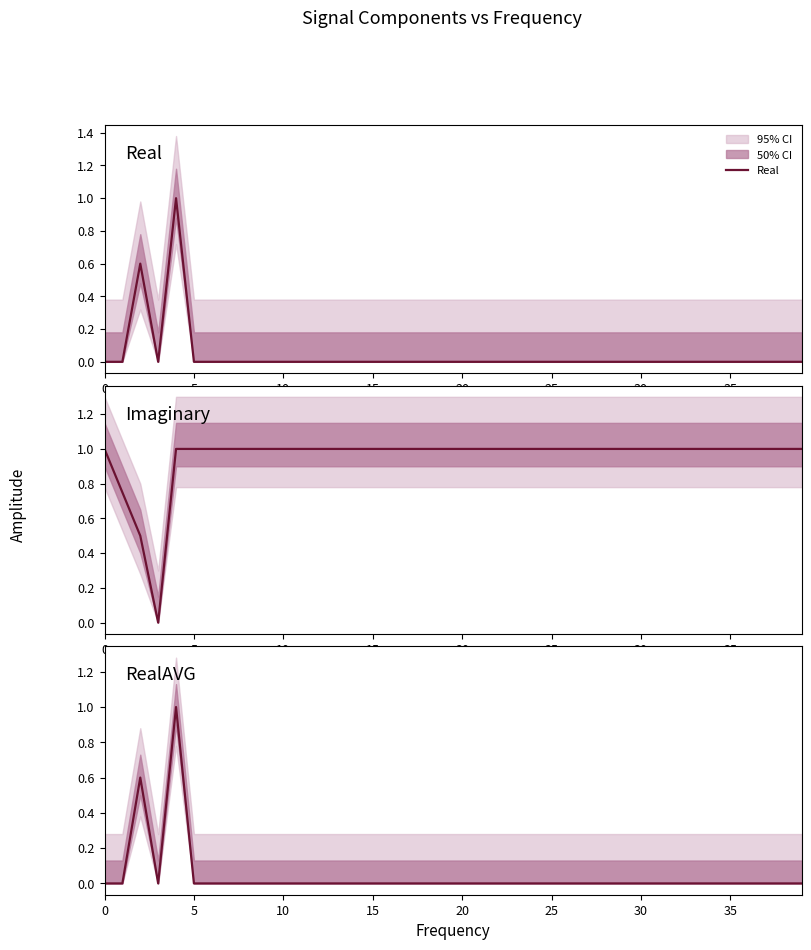

Reading left to right, transcribe all the data shown in this chart.

Real: 0.0	0.0	0.6	0.0	1.0	0.0	0.0	0.0	0.0	0.0	0.0	0.0	0.0	0.0	0.0	0.0	0.0	0.0	0.0	0.0	0.0	0.0	0.0	0.0	0.0	0.0	0.0	0.0	0.0	0.0	0.0	0.0	0.0	0.0	0.0	0.0	0.0	0.0	0.0	0.0
Imaginary: 1.0	0.7	0.5	0.0	1.0	1.0	1.0	1.0	1.0	1.0	1.0	1.0	1.0	1.0	1.0	1.0	1.0	1.0	1.0	1.0	1.0	1.0	1.0	1.0	1.0	1.0	1.0	1.0	1.0	1.0	1.0	1.0	1.0	1.0	1.0	1.0	1.0	1.0	1.0	1.0
RealAVG: 0.0	0.0	0.6	0.0	1.0	0.0	0.0	0.0	0.0	0.0	0.0	0.0	0.0	0.0	0.0	0.0	0.0	0.0	0.0	0.0	0.0	0.0	0.0	0.0	0.0	0.0	0.0	0.0	0.0	0.0	0.0	0.0	0.0	0.0	0.0	0.0	0.0	0.0	0.0	0.0